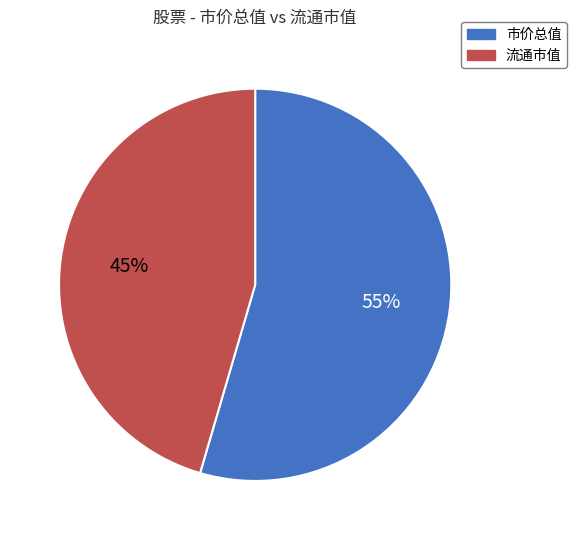

Which category accounts for the majority?

市价总值